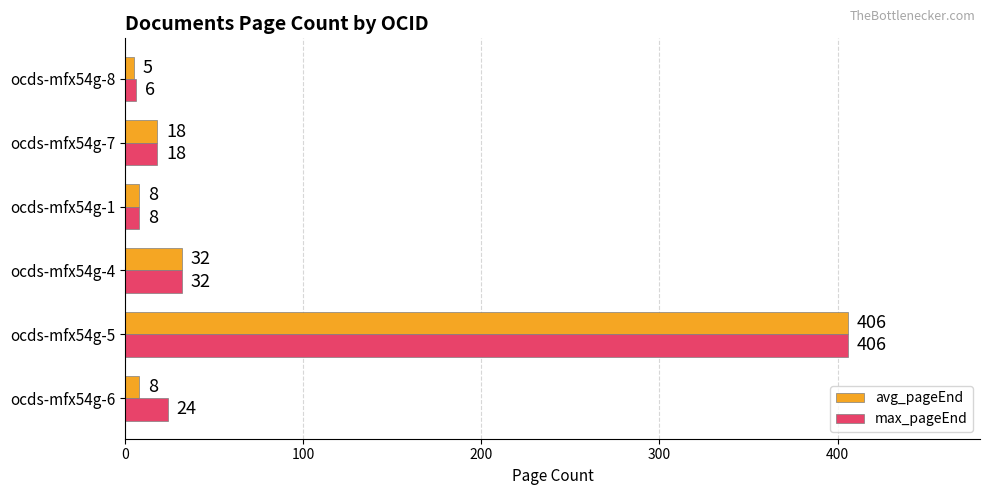

Which series has the widest spread of values?

avg_pageEnd